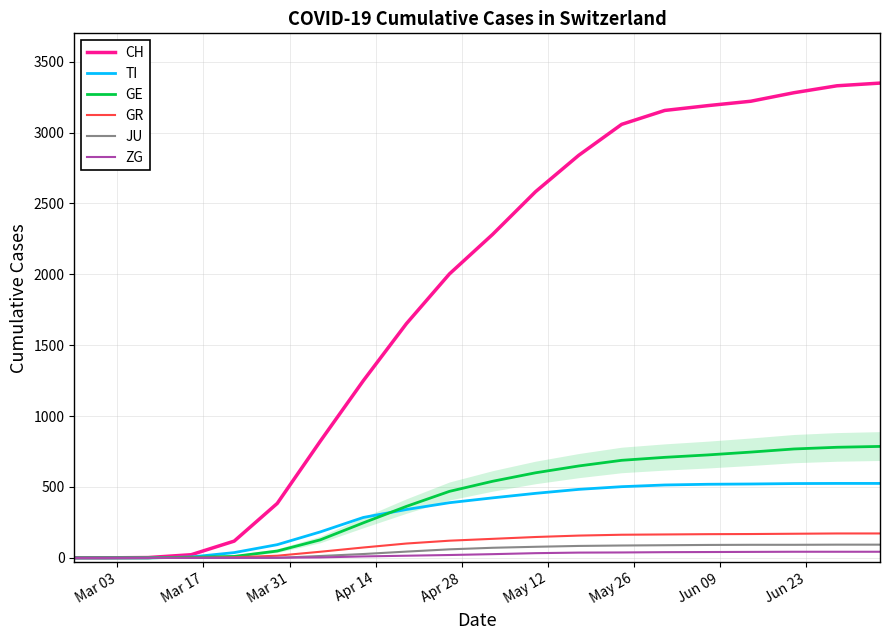

What is the difference between the second highest and minimum values in the ZG series?

43